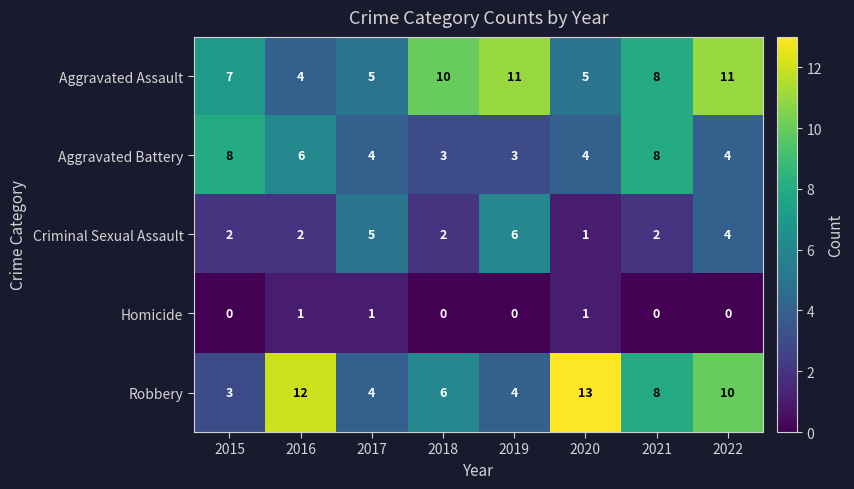

Which label corresponds to the largest value in the chart?

2020